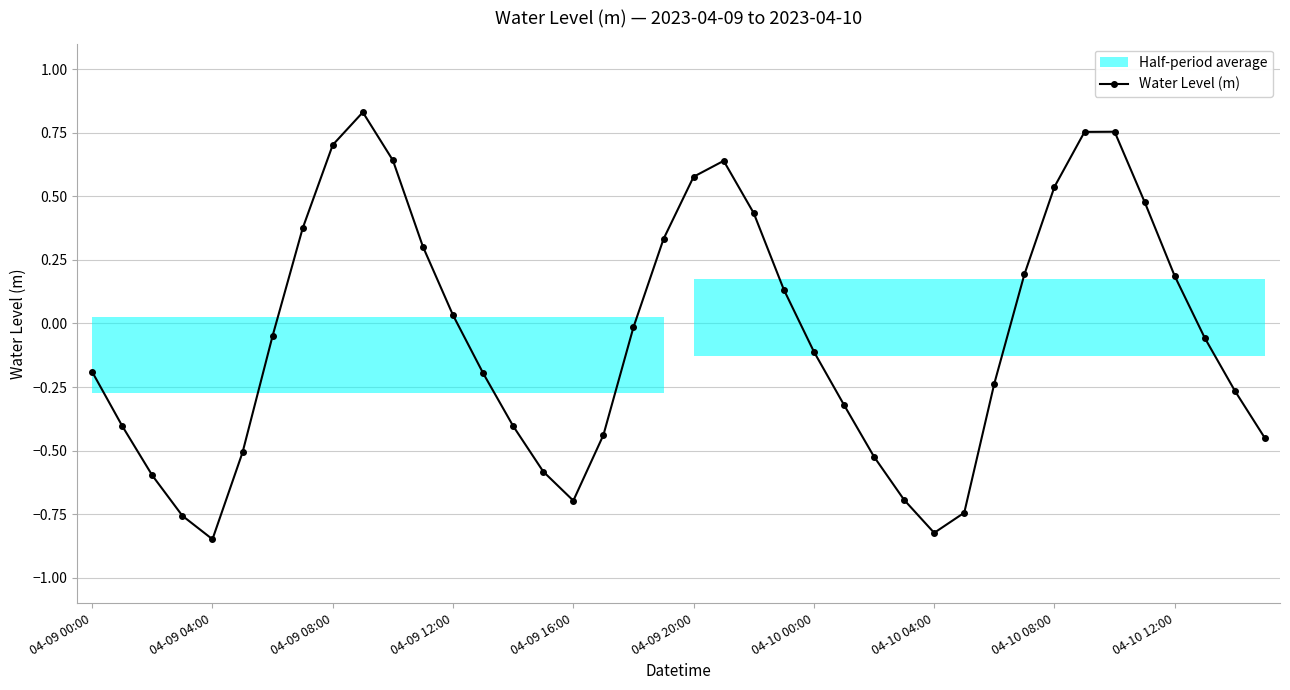

Between 30 and 17, which is larger?

30